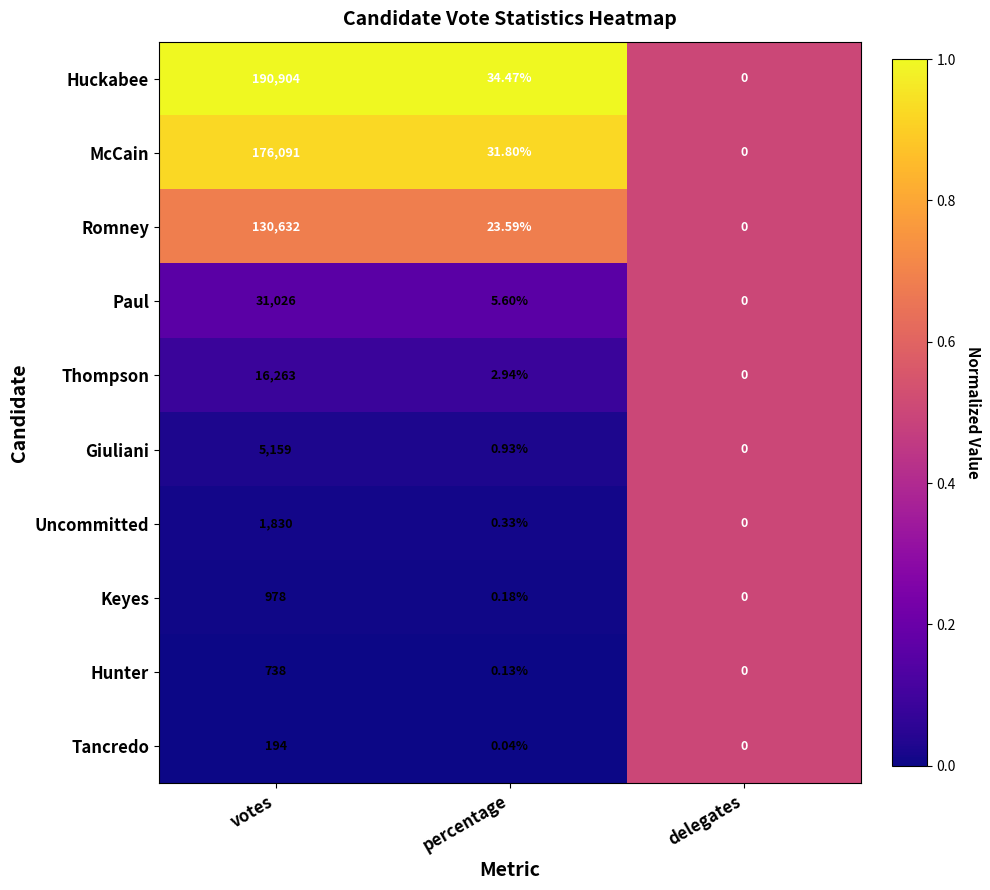

At votes, list the series in order from smallest to largest.

Tancredo, Hunter, Keyes, Uncommitted, Giuliani, Thompson, Paul, Romney, McCain, Huckabee